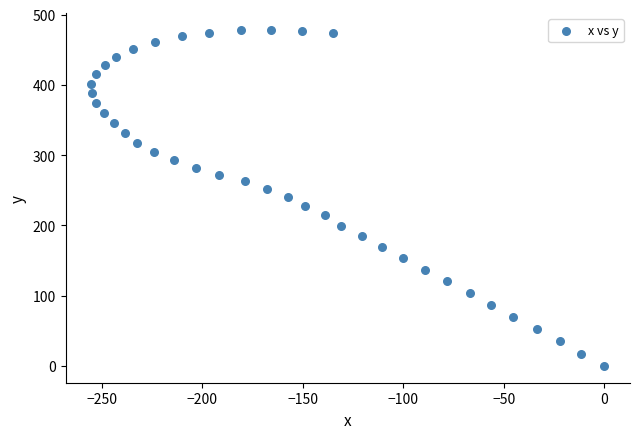

What is the range of Y values (max minus min)?

478.7